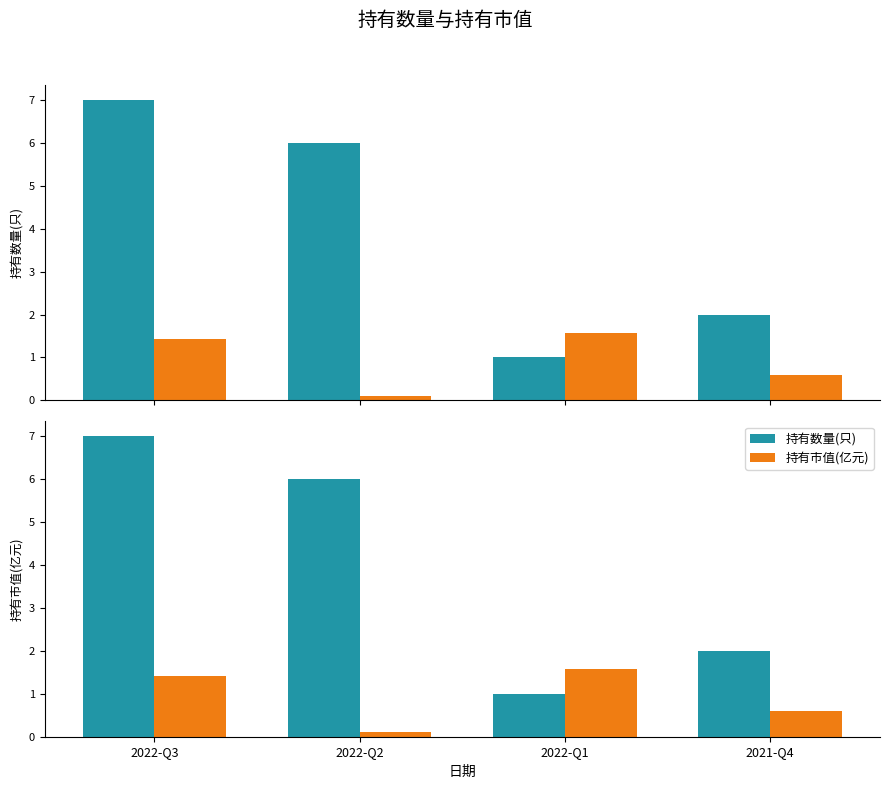

The 持有市值(亿元) series shows 0.6 at 2021-Q4. True or false?

True